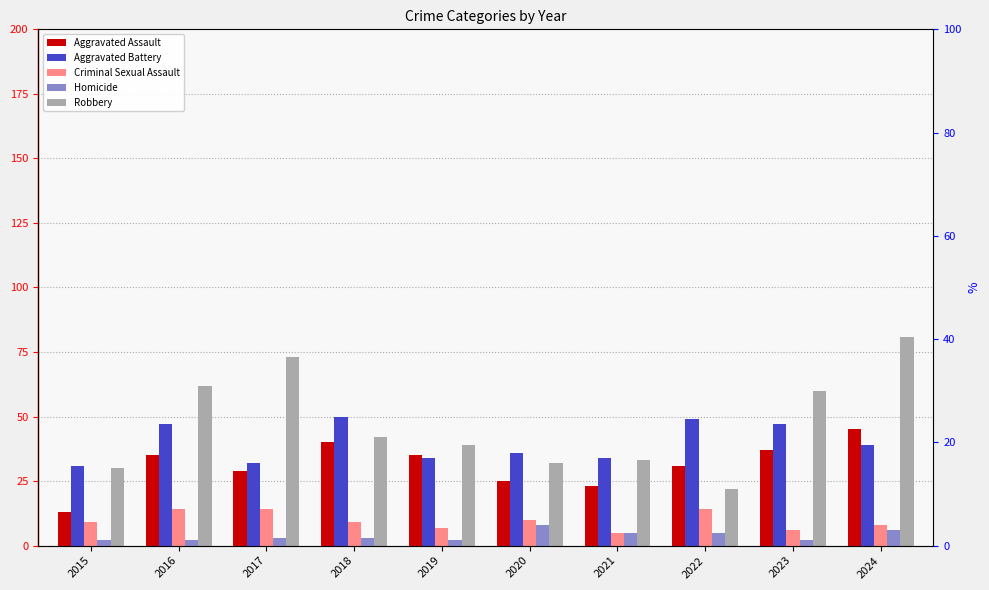

How many groups of bars are there?

10